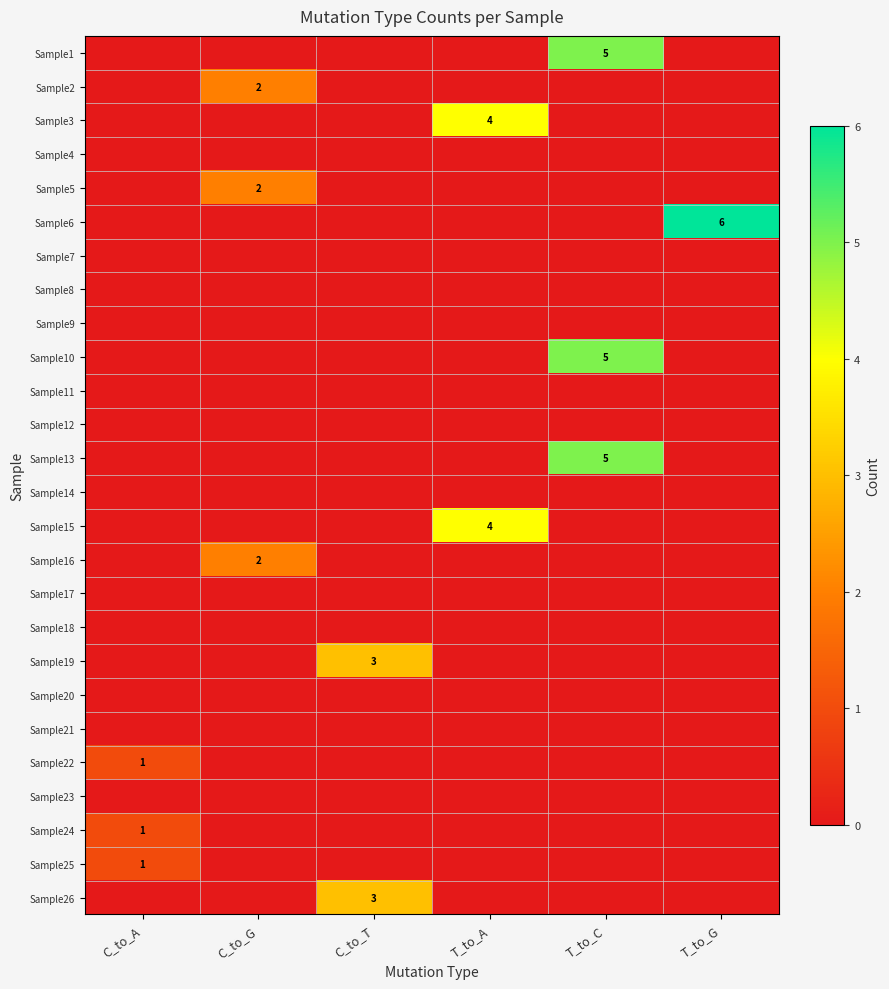

Between C_to_G and C_to_A, which is larger?

C_to_G